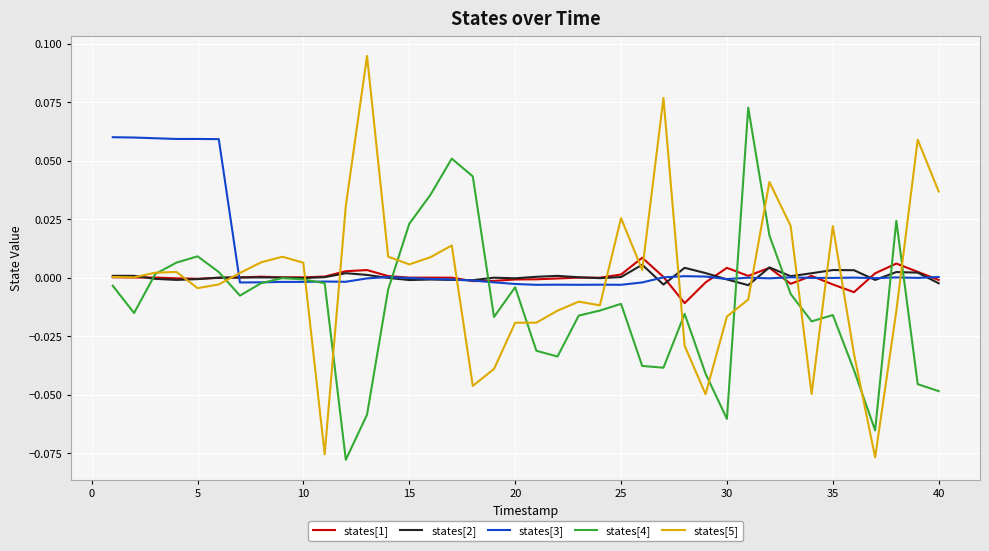

How many intersections are there between states[5] and states[3]?

11